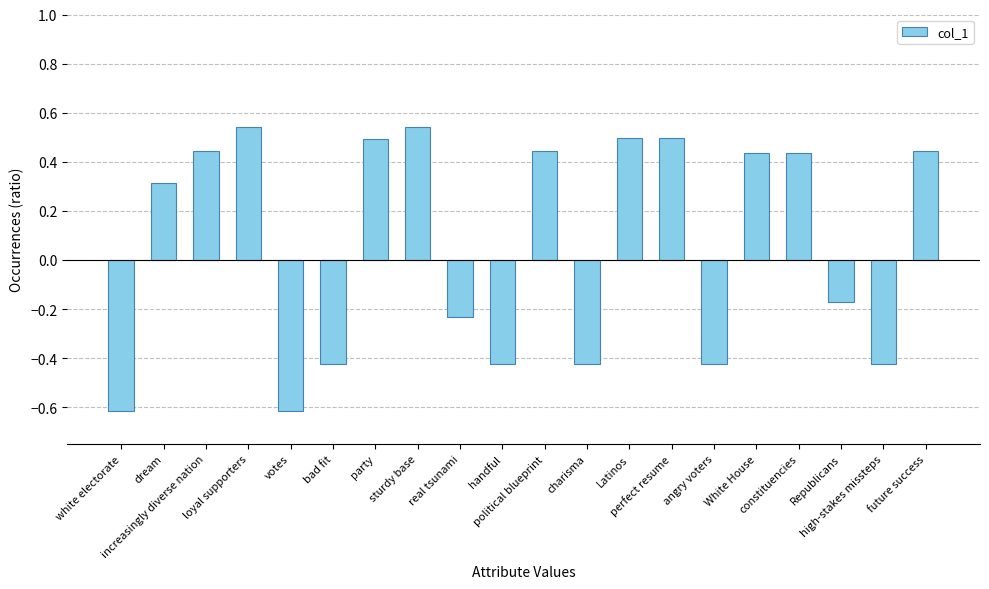

What is the smallest value displayed?

-0.6